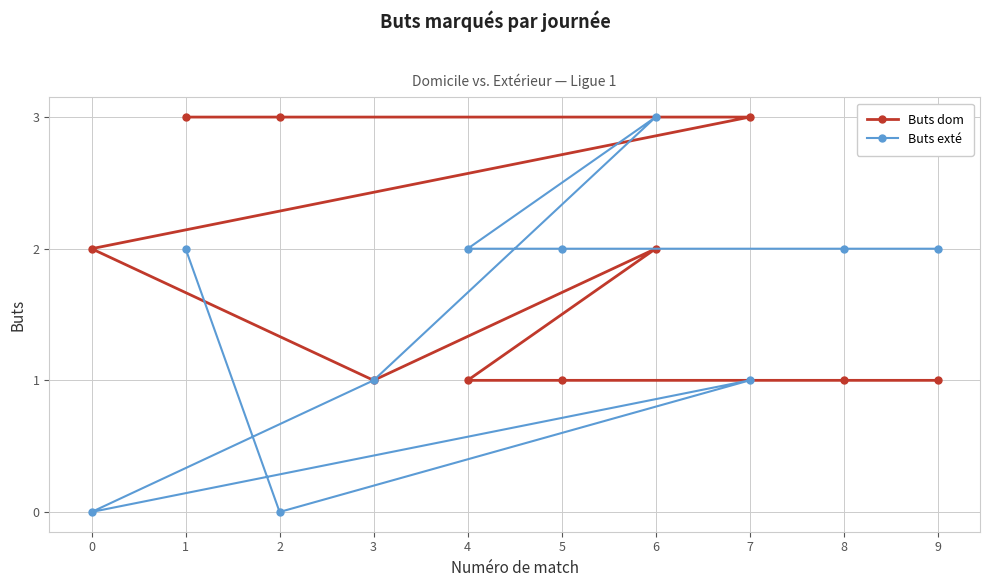

At which category does Buts dom reach its first local peak?

6